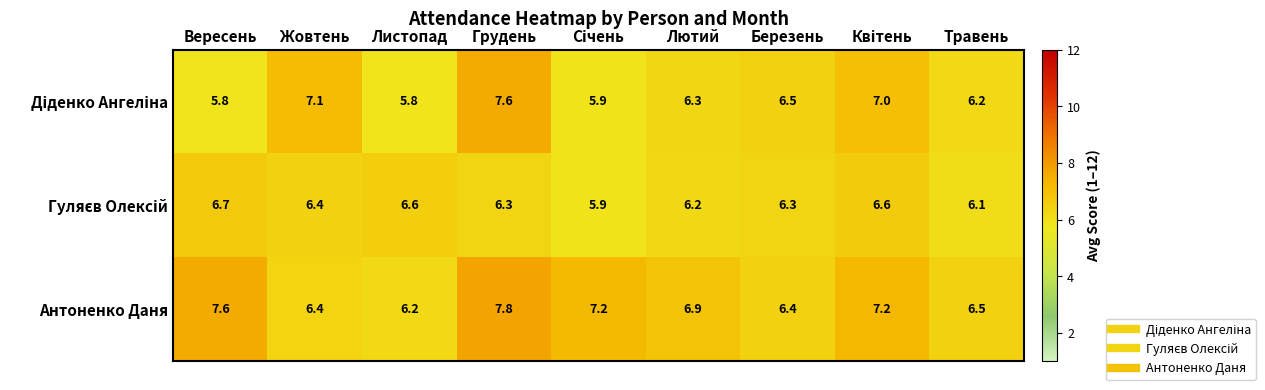

At how many categories does at least one series exceed 6?

9